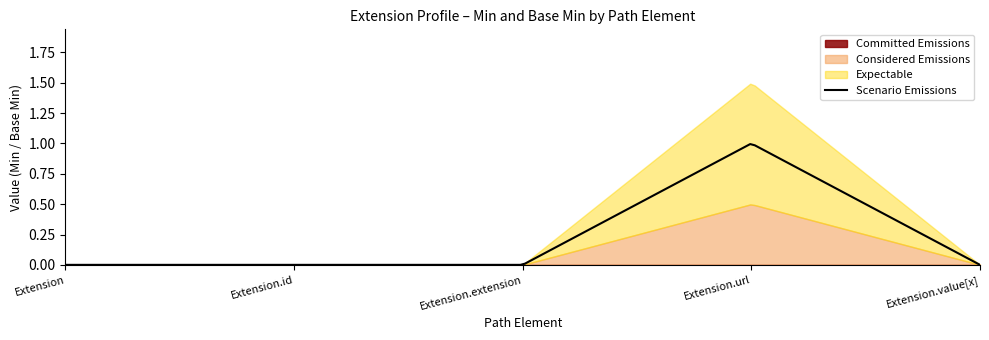

True or false: Expectable and Considered Emissions cross at least once.

False